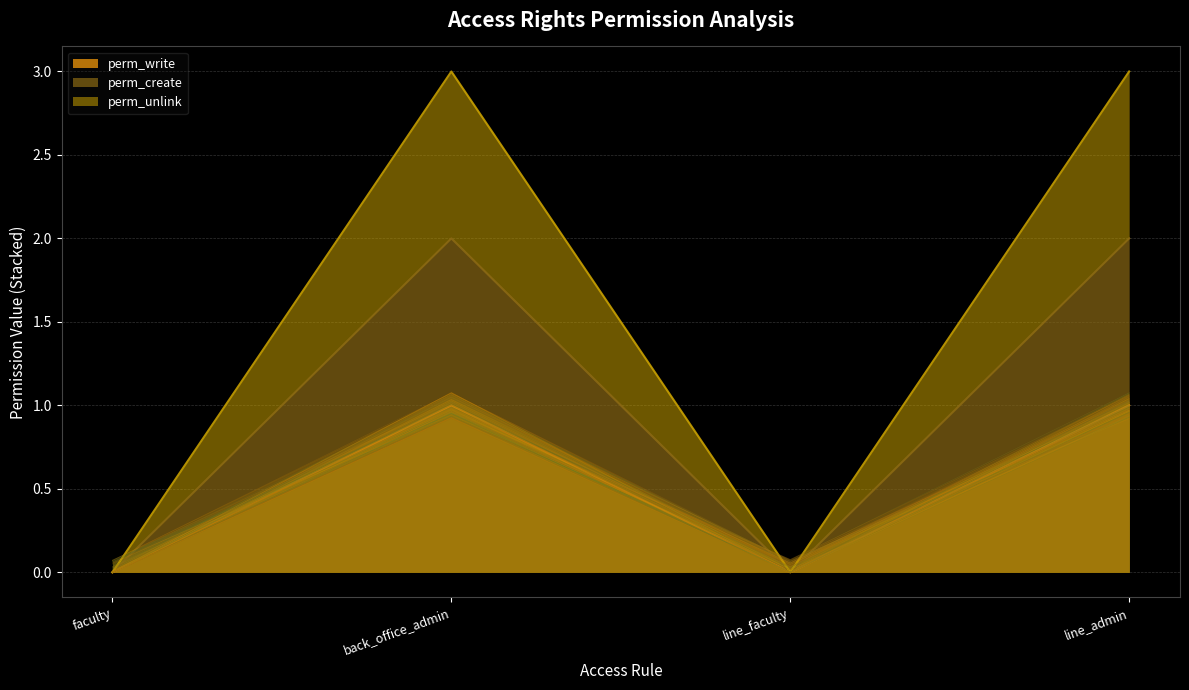

What position from the right is line_admin?

1